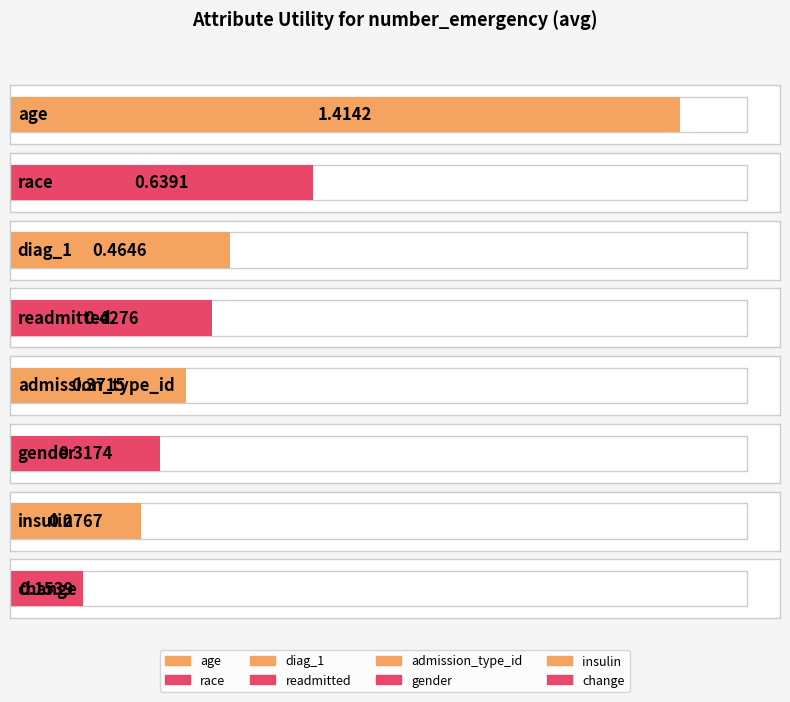

Is it true that the value at race is 0.2?

False